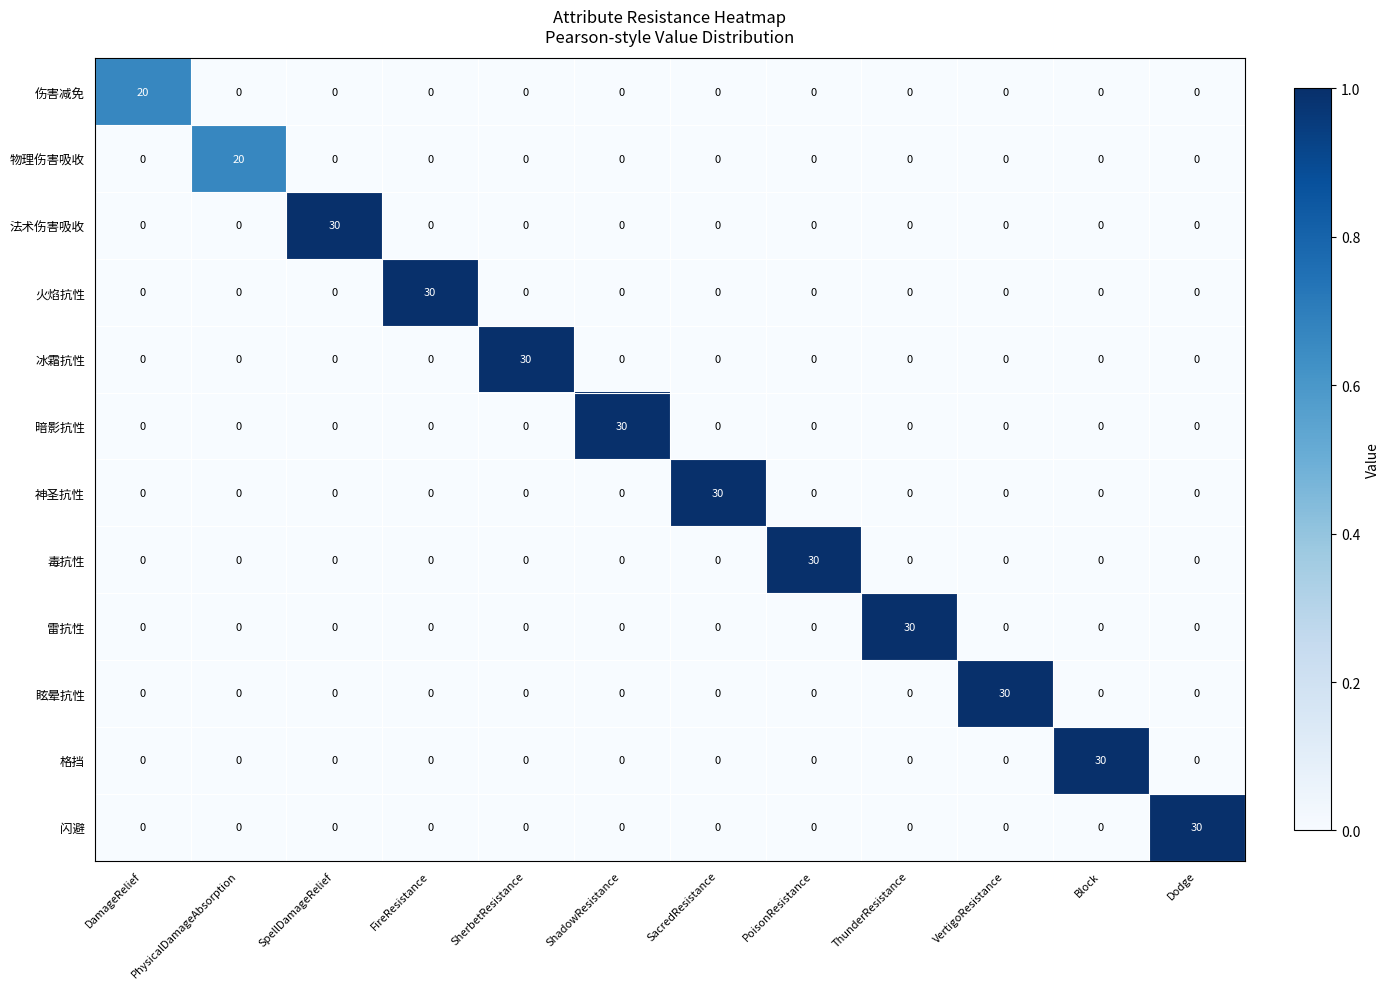

What is the maximum value for 雷抗性?

30